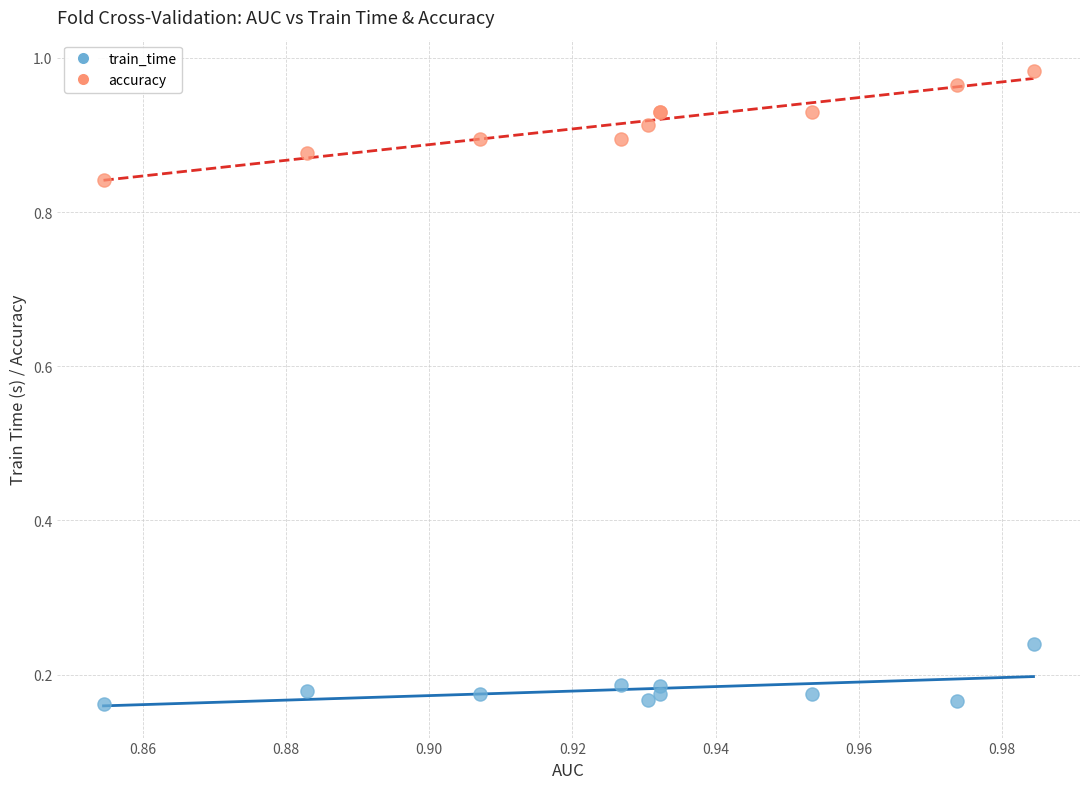

Which series reaches the minimum Y coordinate?

train_time